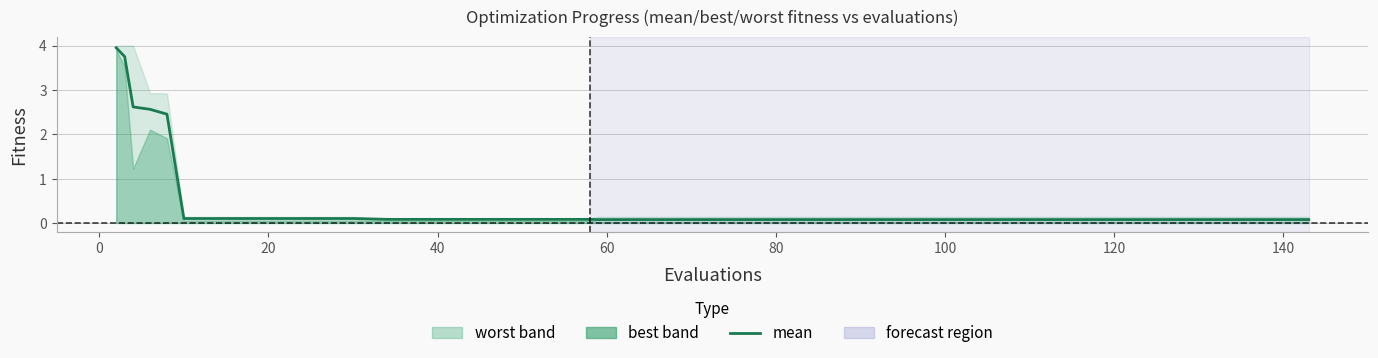

How many lines are shown in the chart?

1